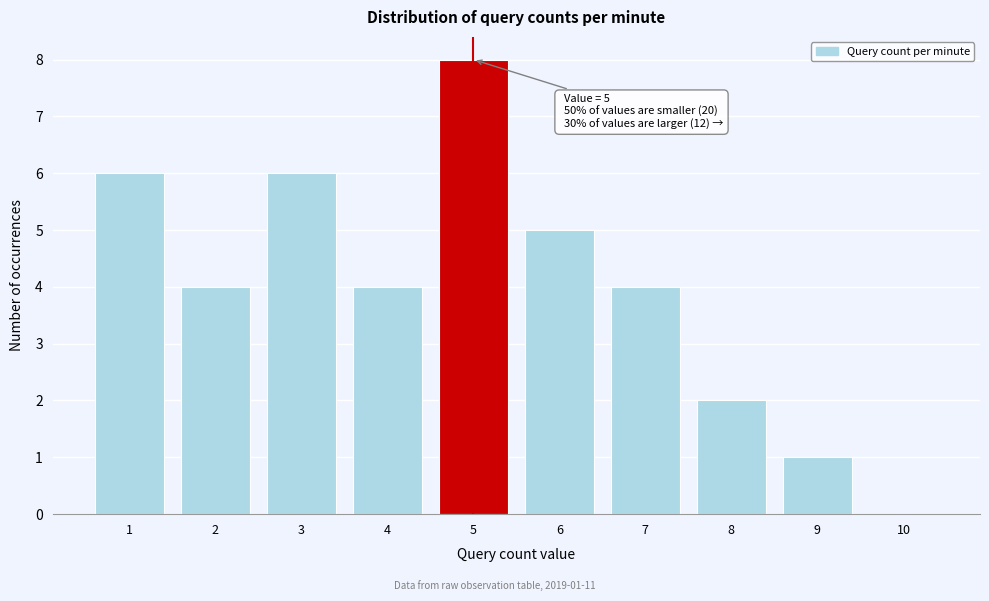

Over which range of the x-axis is the bar tallest?

4.5 to 5.5